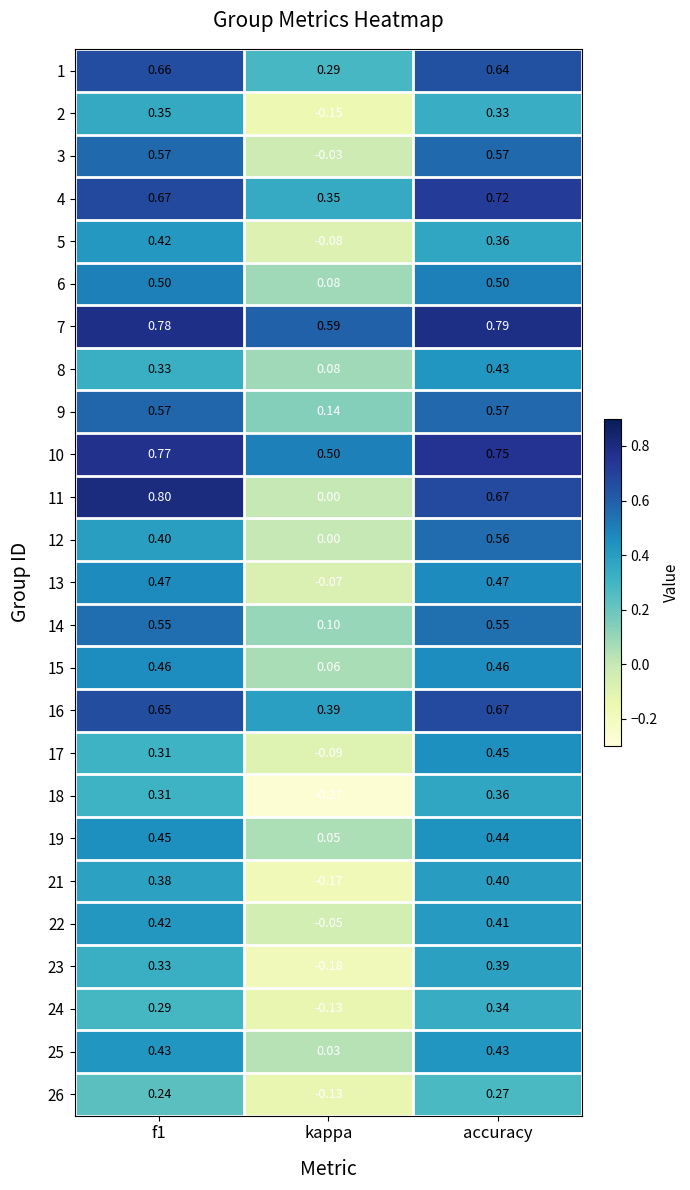

At which label does 12 reach its minimum?

kappa